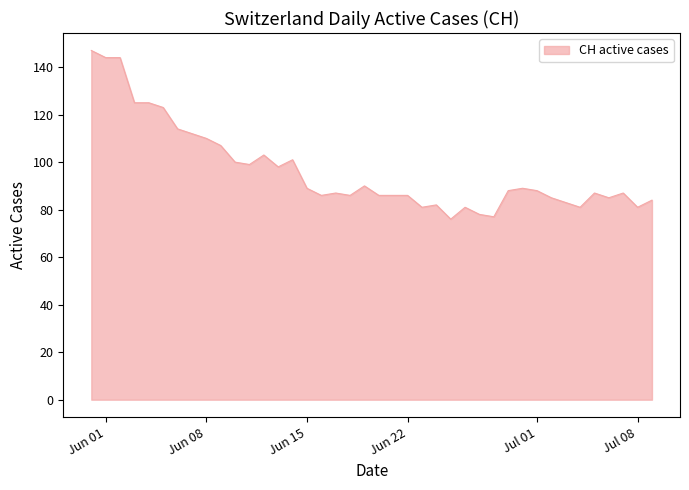

What is the difference between the maximum and minimum values?

71